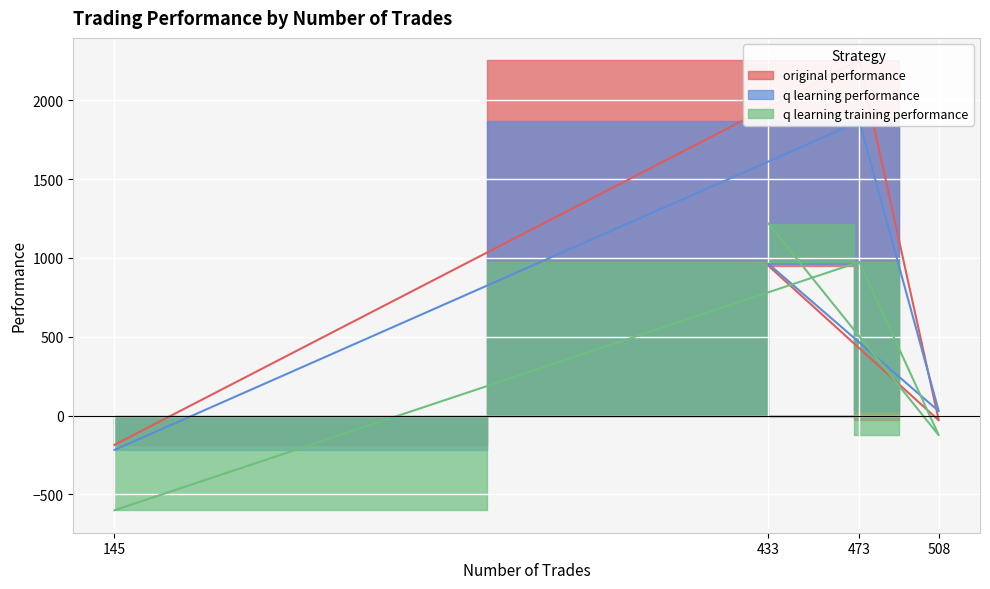

Where is q learning performance nearest to the value 824?

433